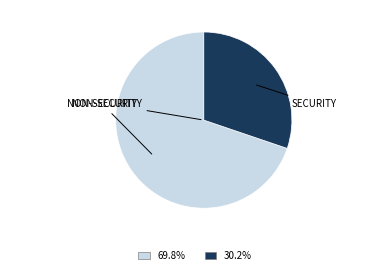

Is there any slice that represents more than half of the pie?

Yes